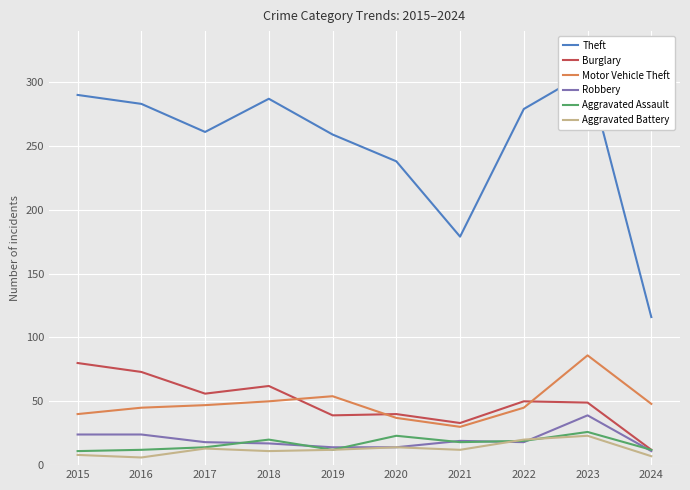

At how many categories does at least one series exceed 296?

1